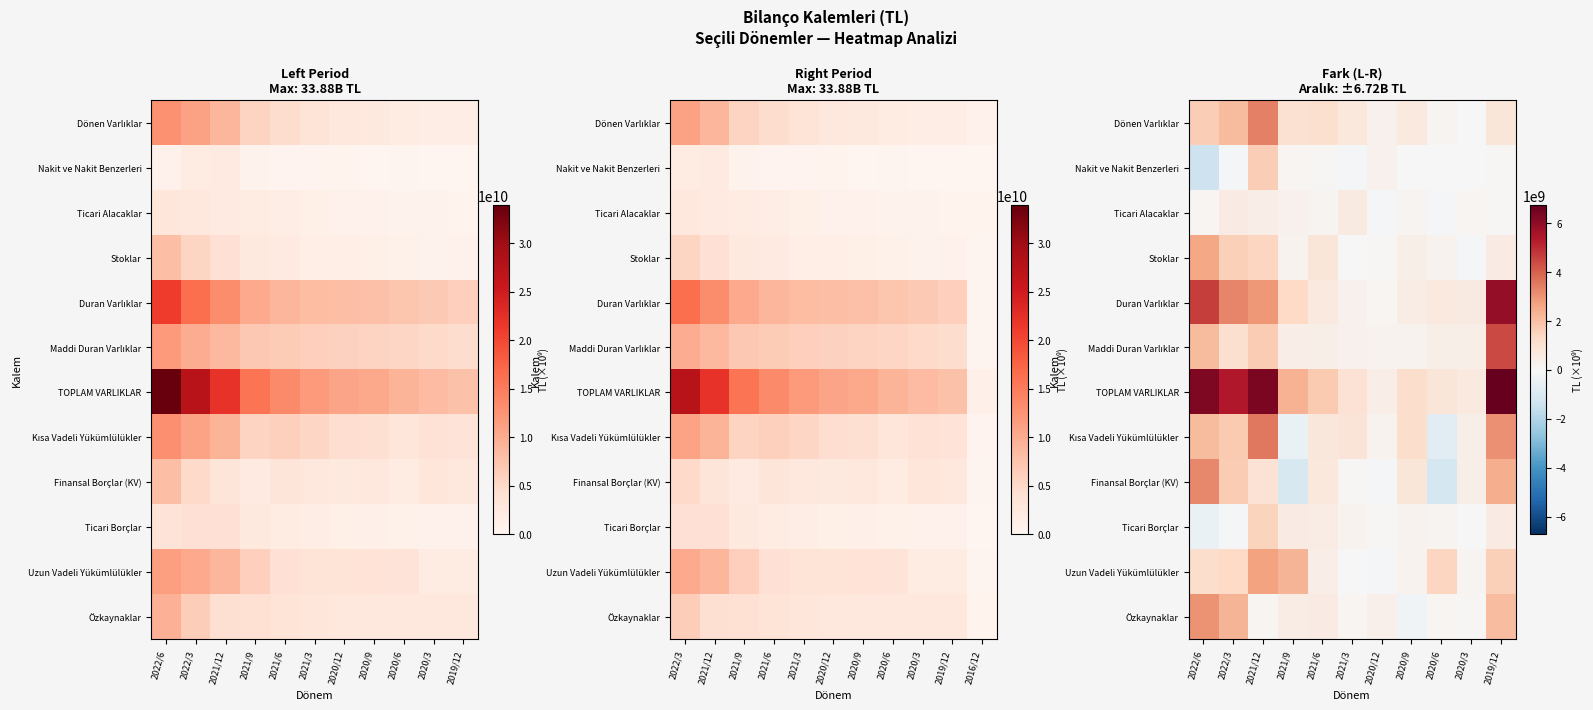

Between 2022/3 and 2021/9, which series saw the biggest shift?

TOPLAM VARLIKLAR